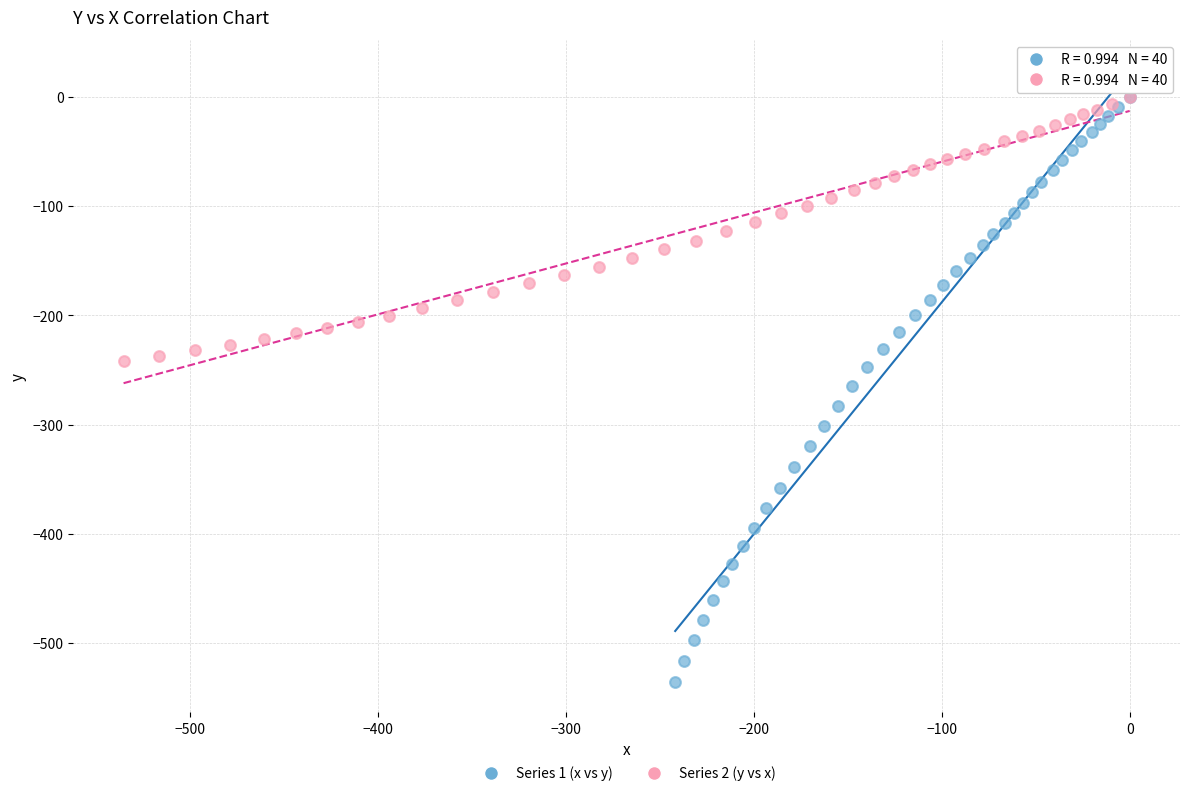

Which series has the largest Y range (max minus min)?

Series 1 (x vs y)